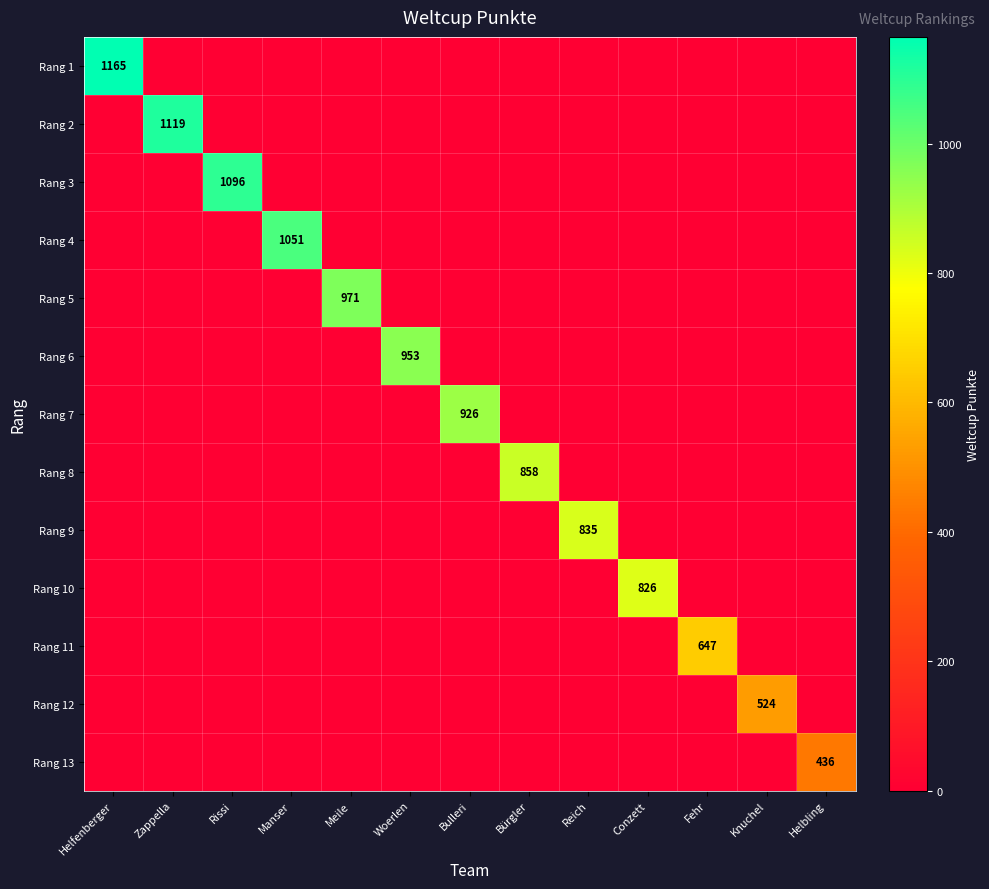

At how many categories does at least one series exceed 1057?

3